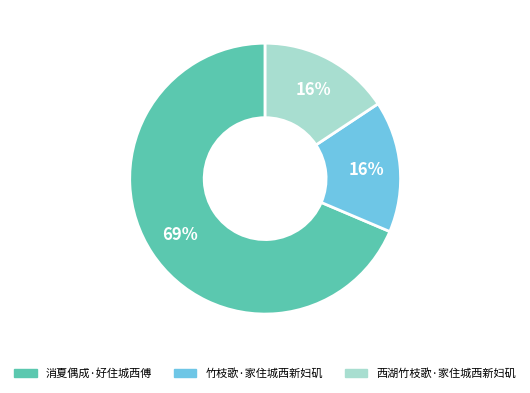

Does 消夏偶成·好住城西傅 represent more than half of the total?

Yes